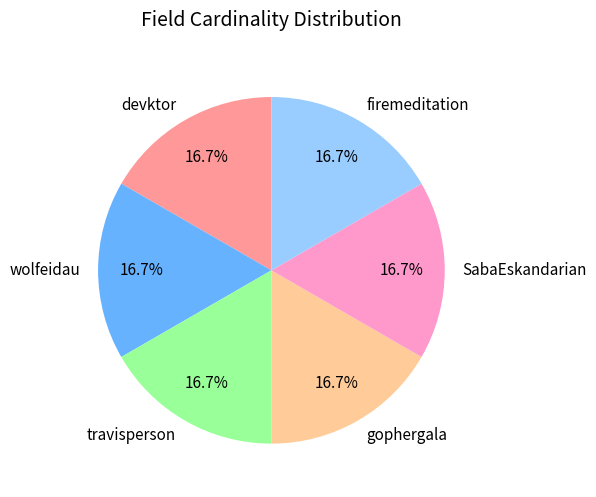

How many slices are in this pie chart?

6